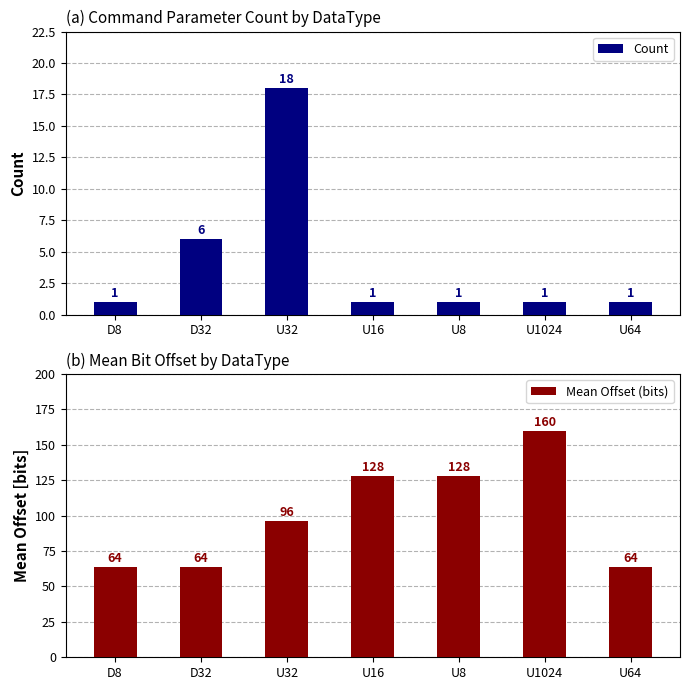

Reading left to right, extract all data points from this chart.

Count: D8=1	D32=6	U32=18	U16=1	U8=1	U1024=1	U64=1
Mean Offset (bits): D8=64	D32=64	U32=96	U16=128	U8=128	U1024=160	U64=64